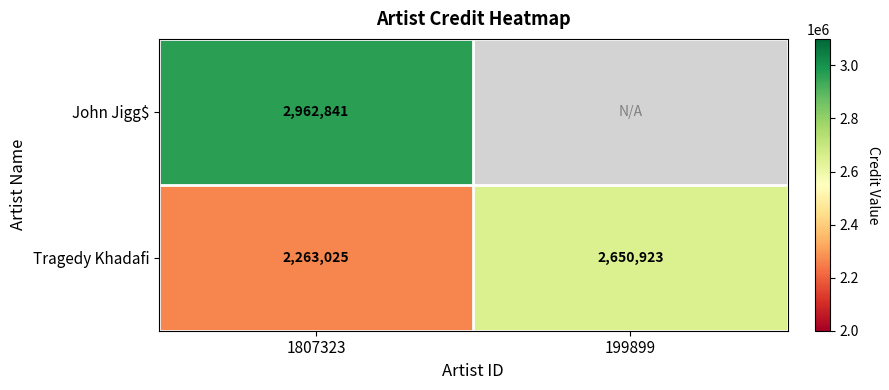

At 1807323, list the series in order from largest to smallest.

John Jigg$, Tragedy Khadafi